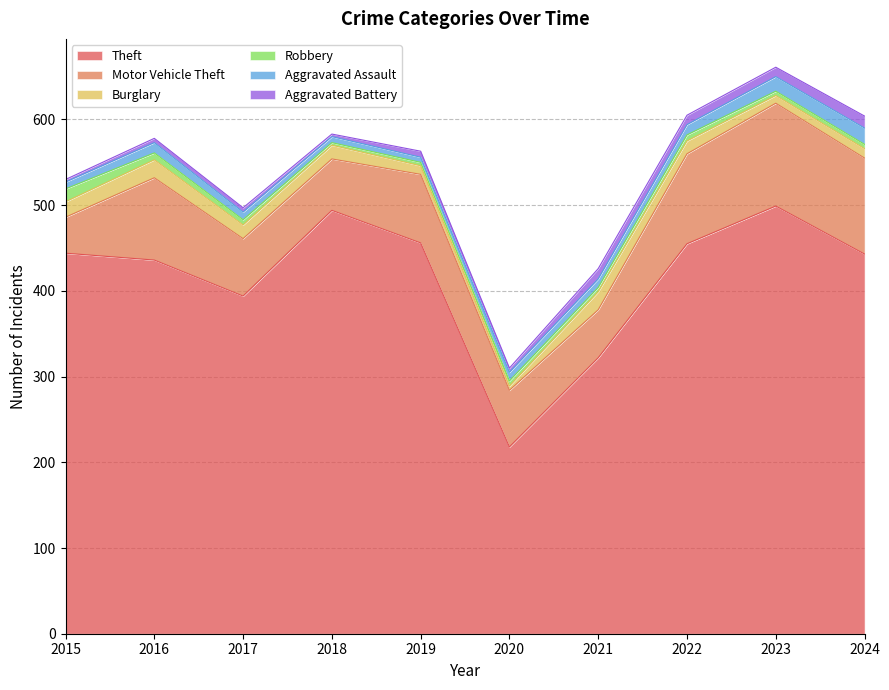

How many interior local valleys does the Robbery series have?

2